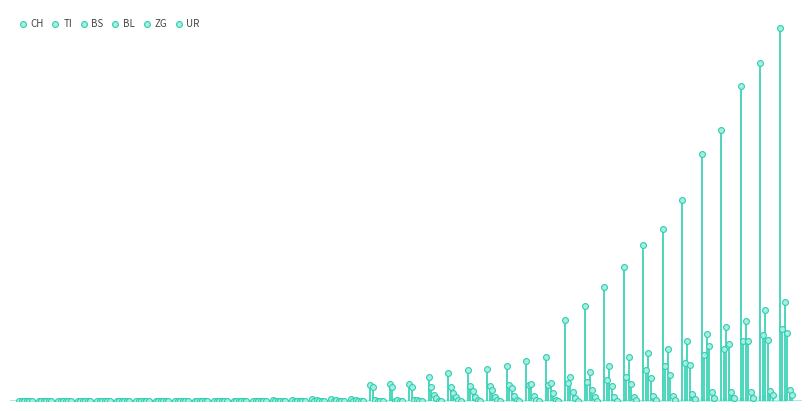

What are all the series names shown in the legend?

CH, TI, BS, BL, ZG, UR